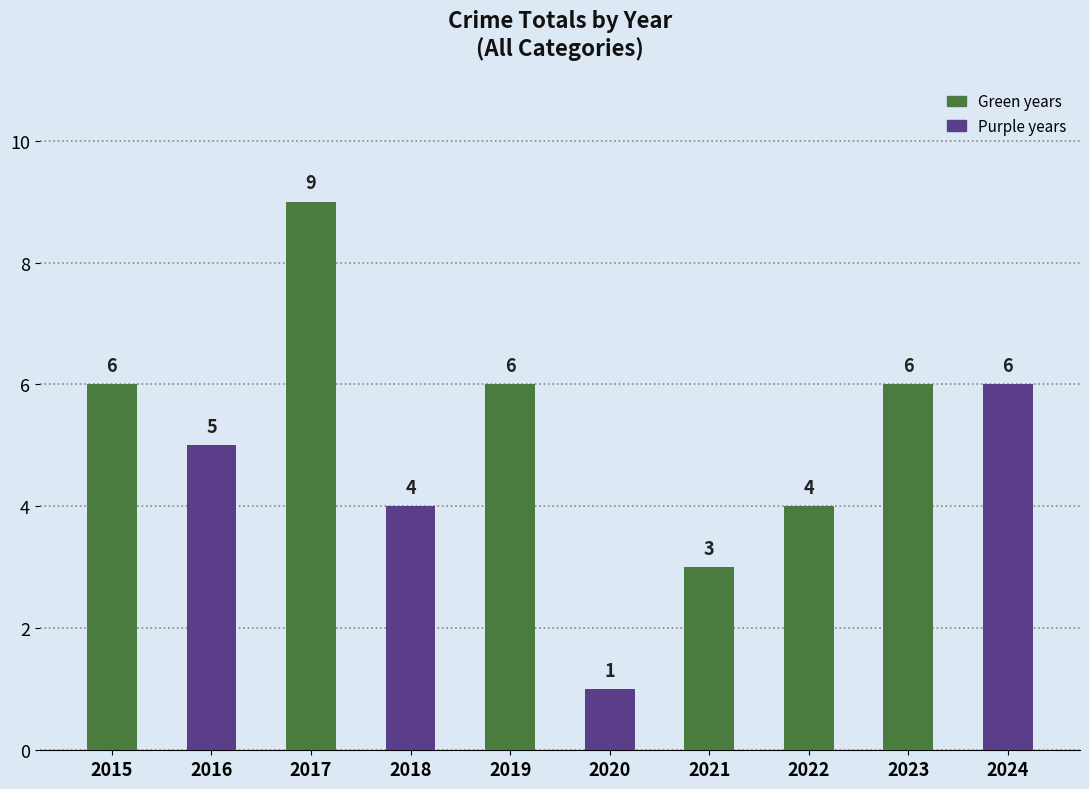

Count the number of categories in the chart.

10